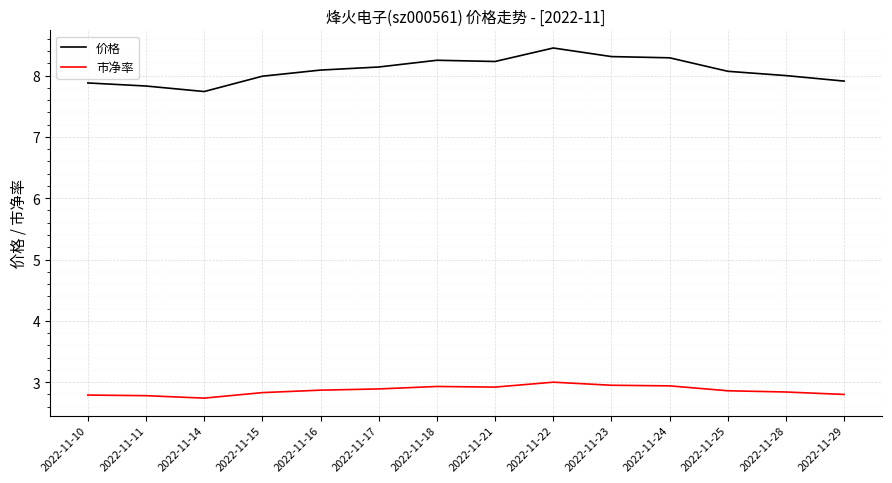

True or false: 市净率 and 价格 intersect in this chart.

False